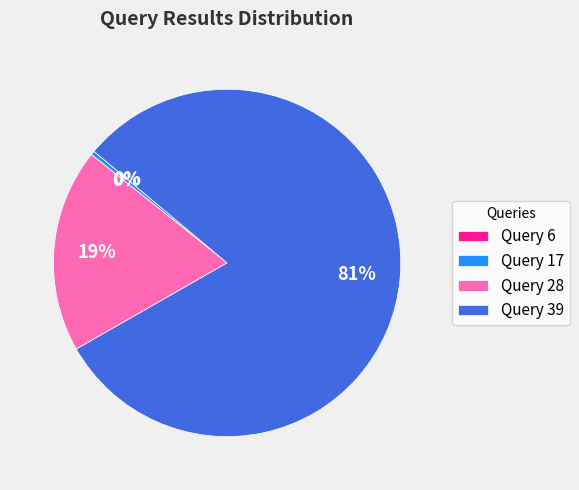

Does Query 39 account for over 50% of the chart?

Yes